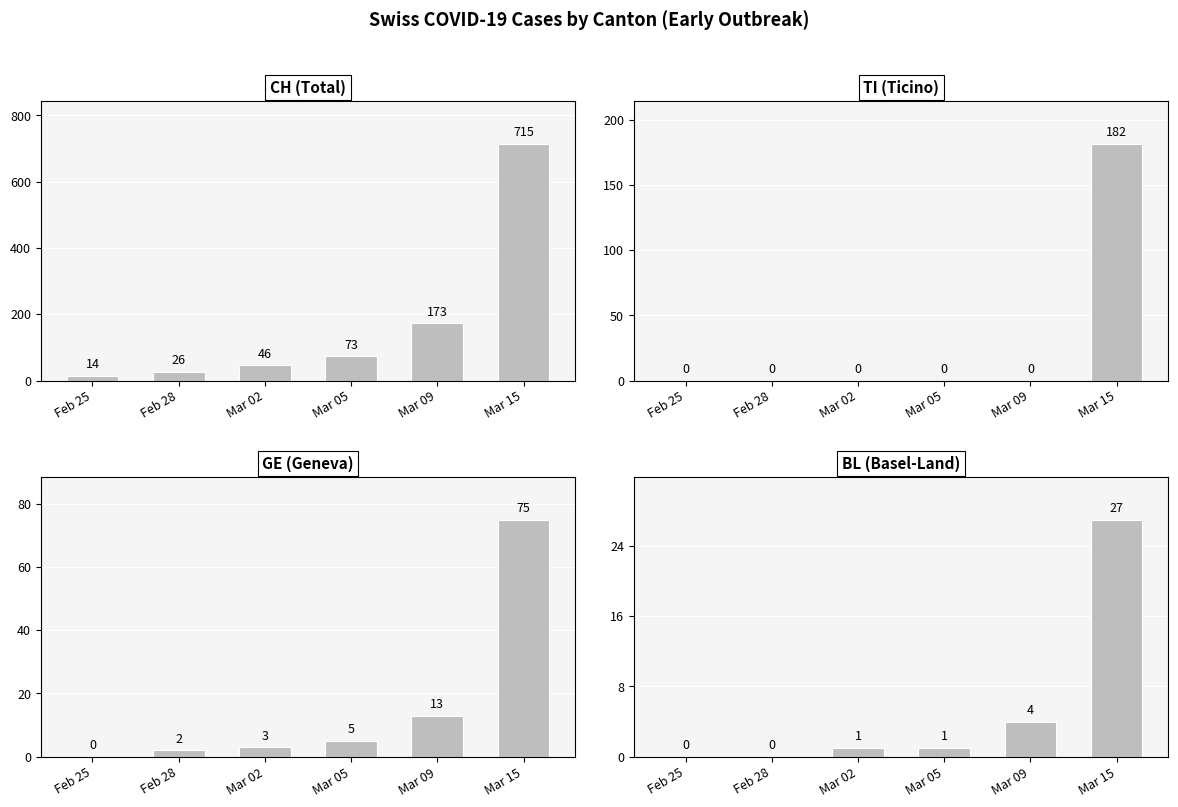

What value does the GE series have at Mar 09, to the nearest 10?

10